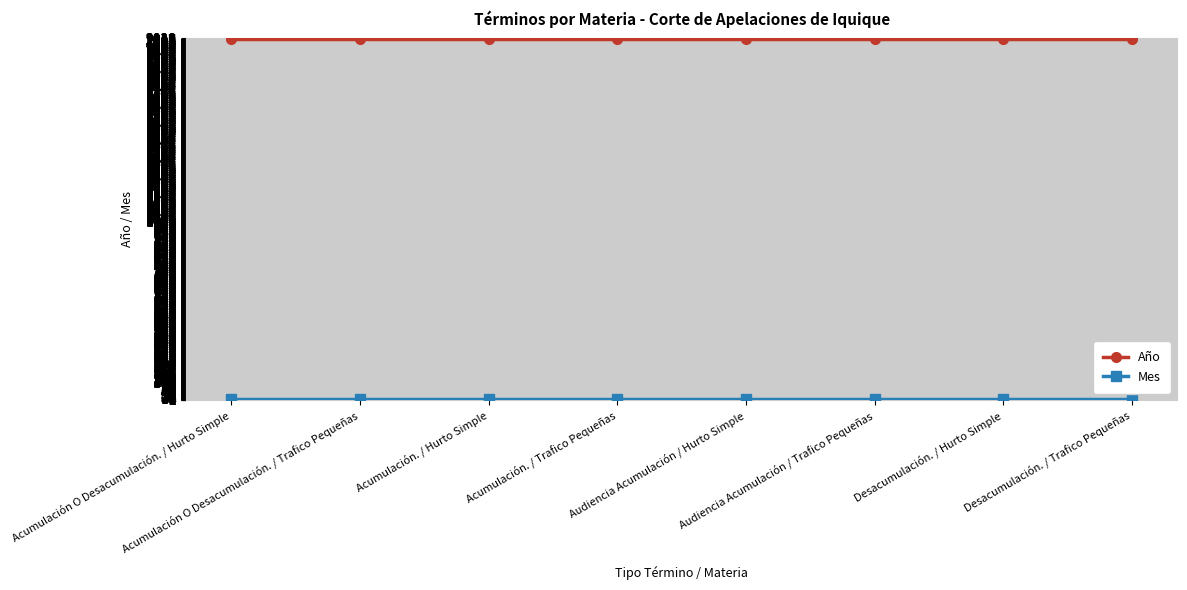

What is the sum of all Año values?

16152